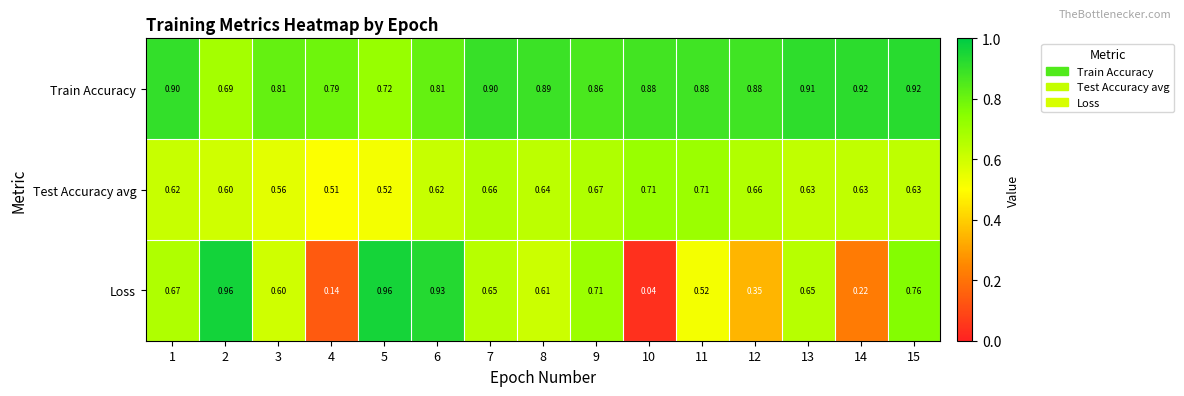

List the series in order of their overall mean, lowest first.

Loss, Test Accuracy avg, Train Accuracy